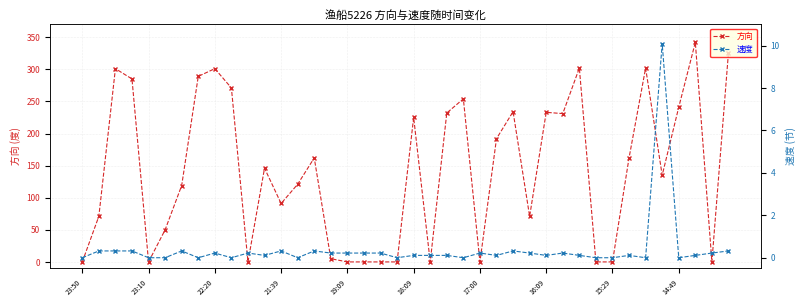

What is the maximum value for 方向?

342